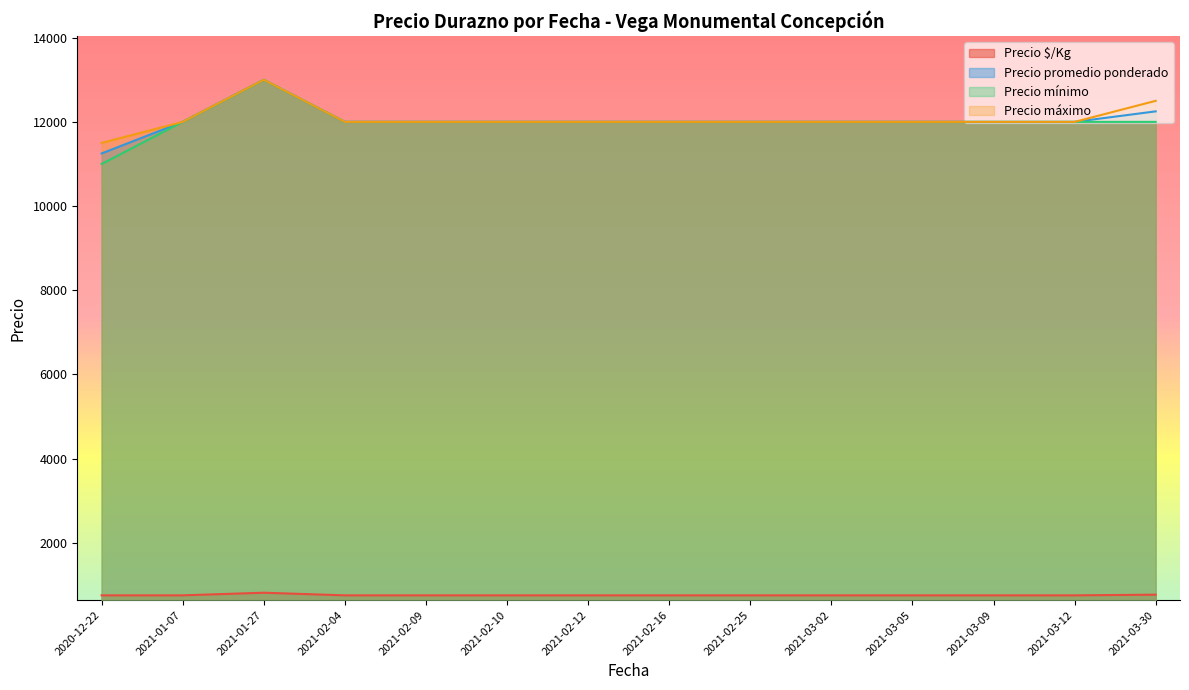

Which label corresponds to the largest value in the chart?

2021-01-27